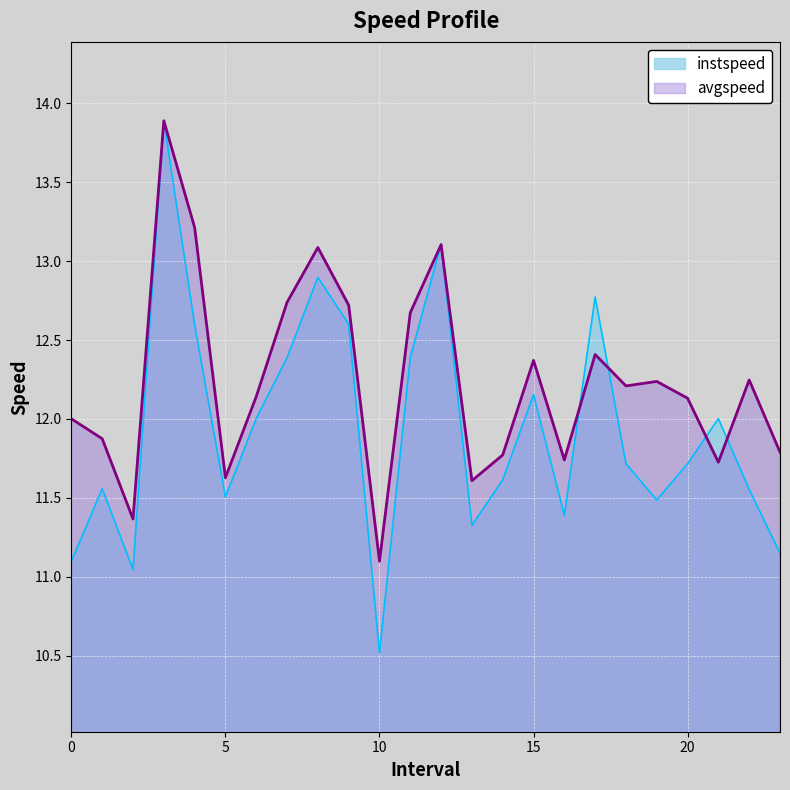

List the series in order of their peak value, highest first.

instspeed, avgspeed